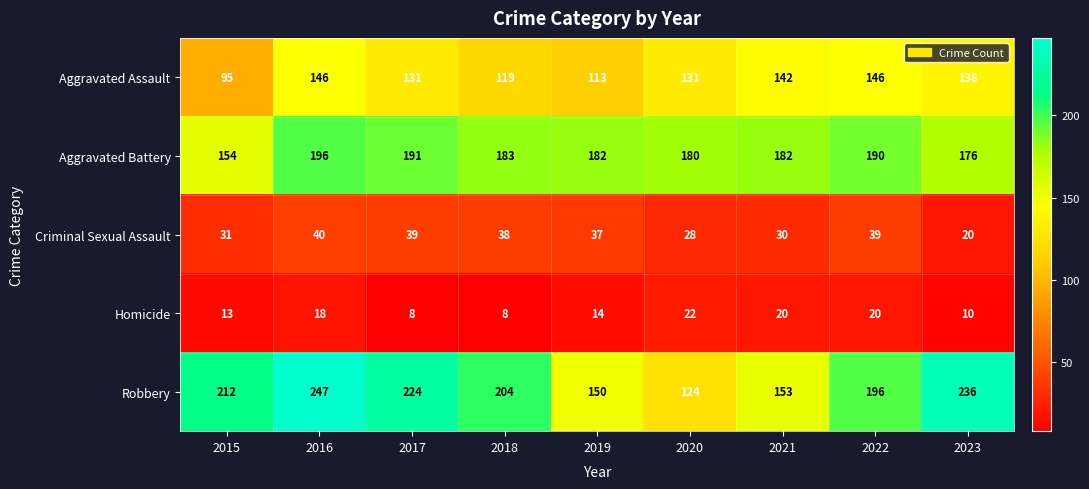

What is the difference between the second highest and second lowest values in the Robbery series?

86